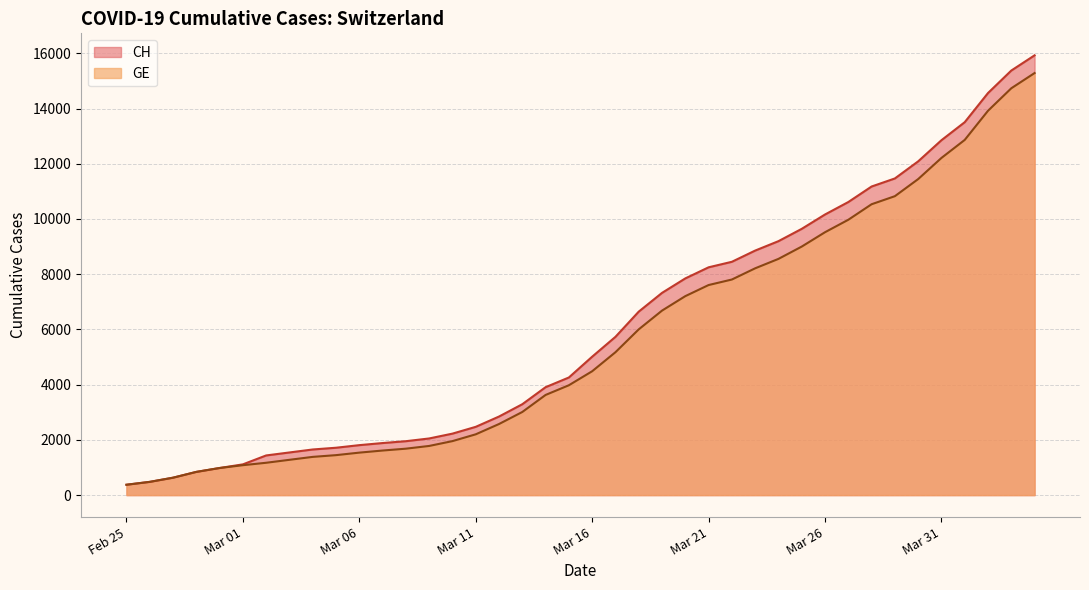

What is the smallest value displayed?

375